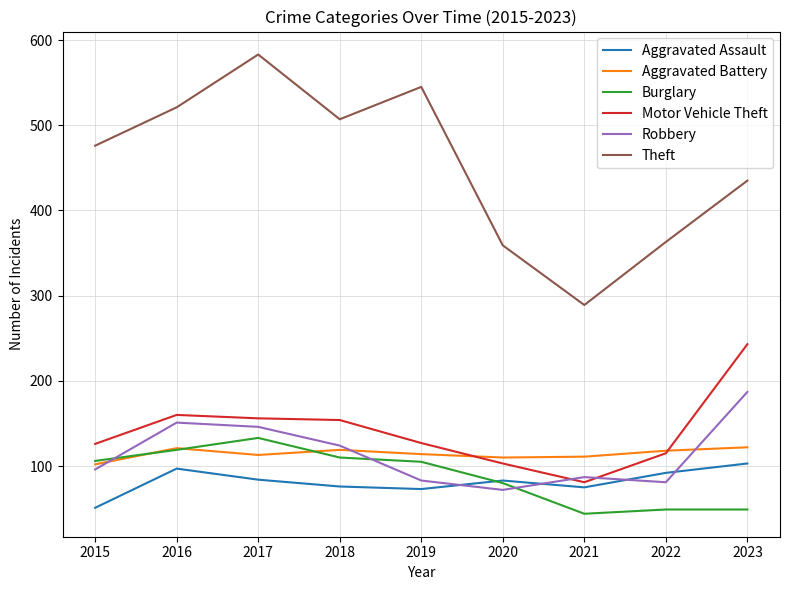

The Motor Vehicle Theft series shows 45 at 2018. True or false?

False